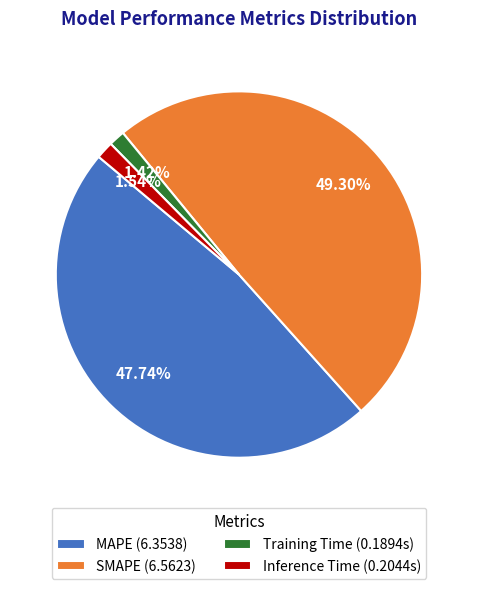

To the nearest percent, what percentage of the pie is Inference Time?

2%